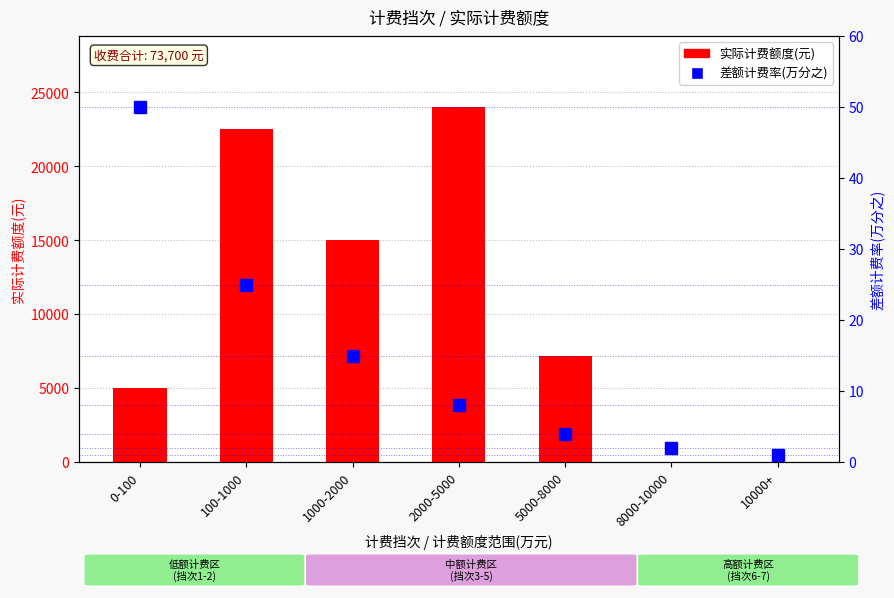

At which label does 实际计费额度(元) first exceed 7200?

100-1000